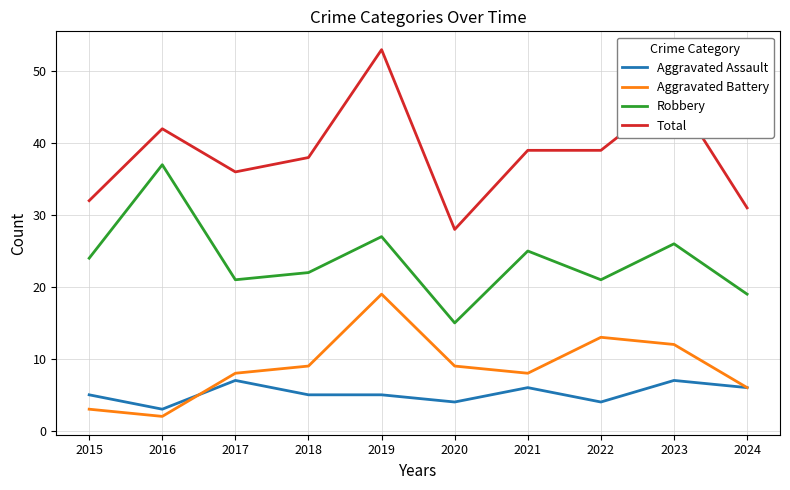

Is it true that Total equals 55 at 2024?

False